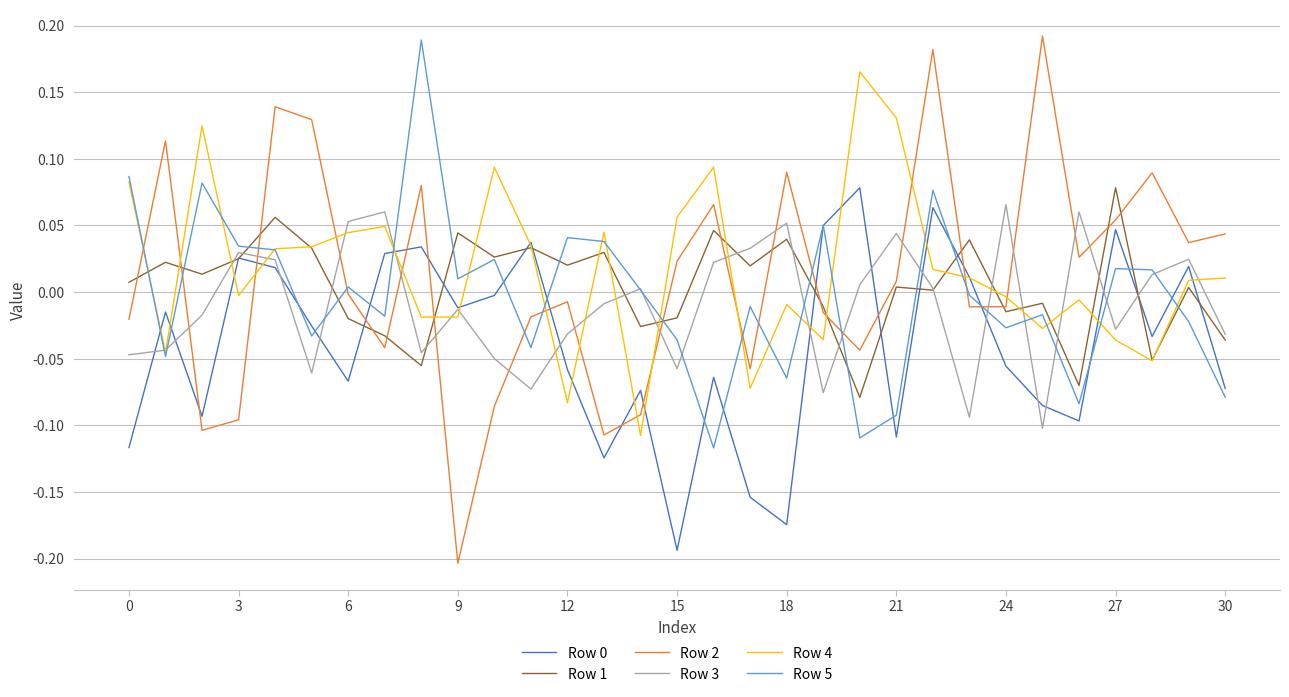

How many intersections are there between Row 0 and Row 2?

12